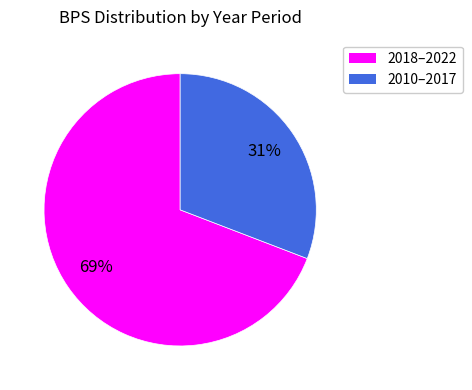

Is there a majority slice in this chart?

Yes